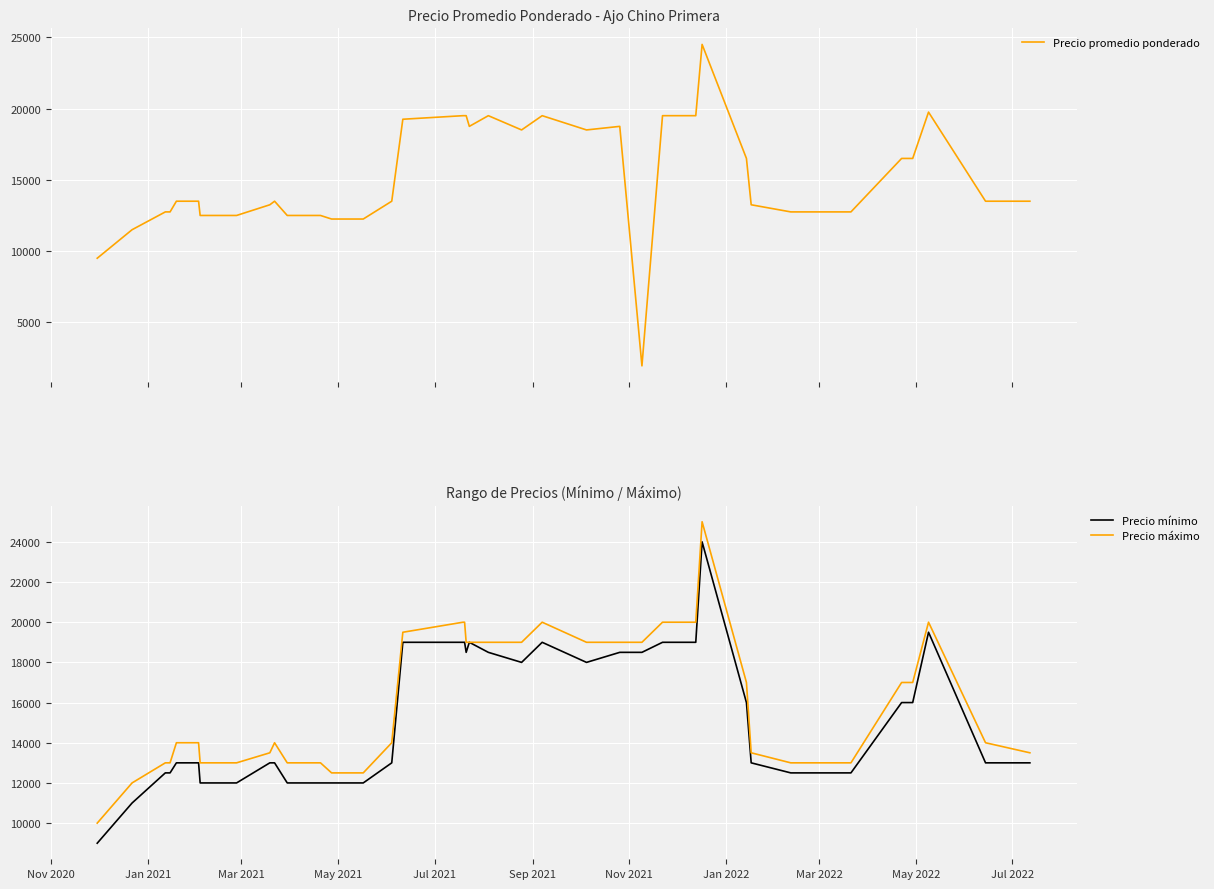

What is the average value of the Precio máximo series?

15925